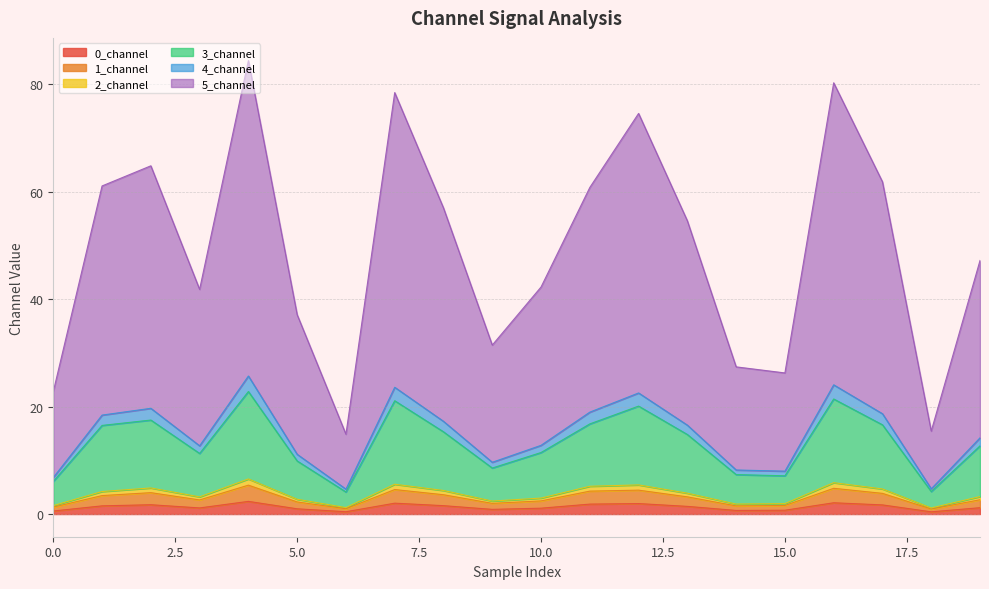

What is the maximum value for 0_channel?

2.4